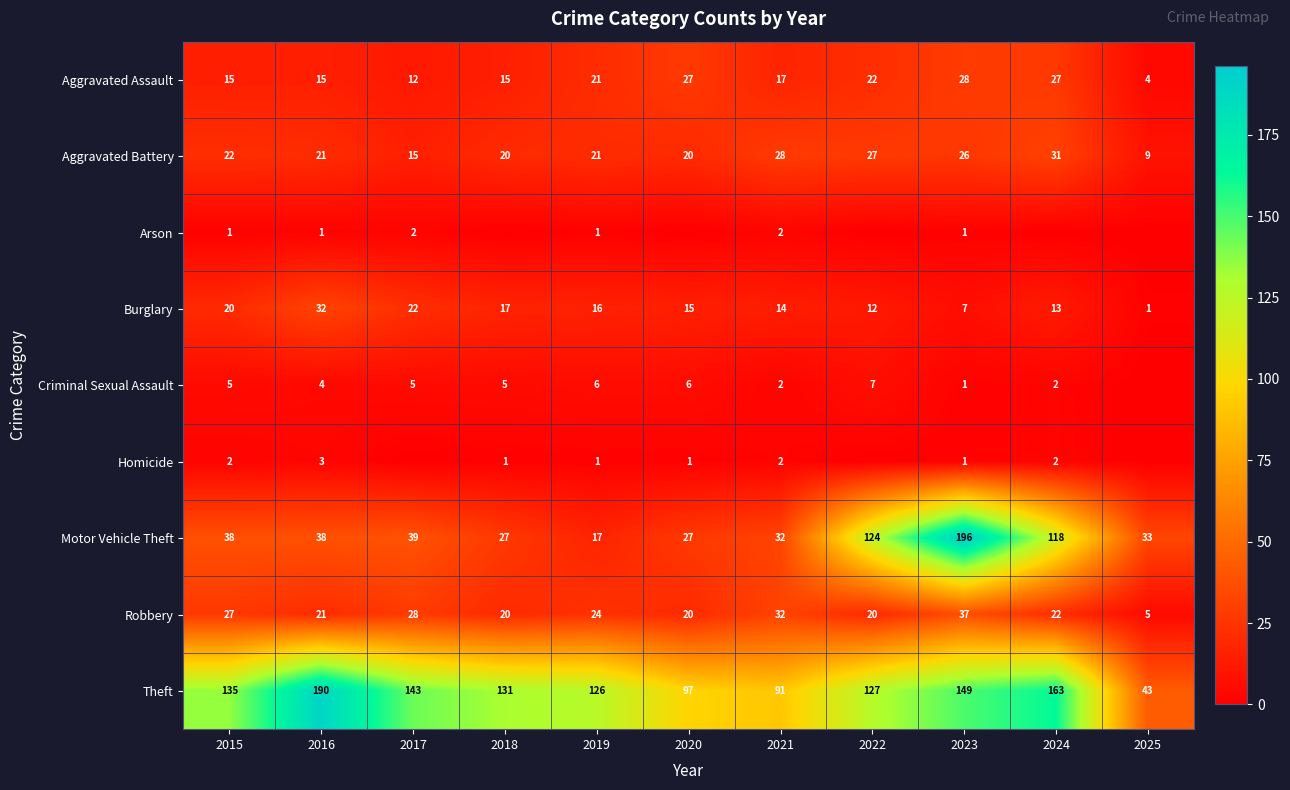

What is the approximate value of Aggravated Battery at 2025, to the nearest 5?

10